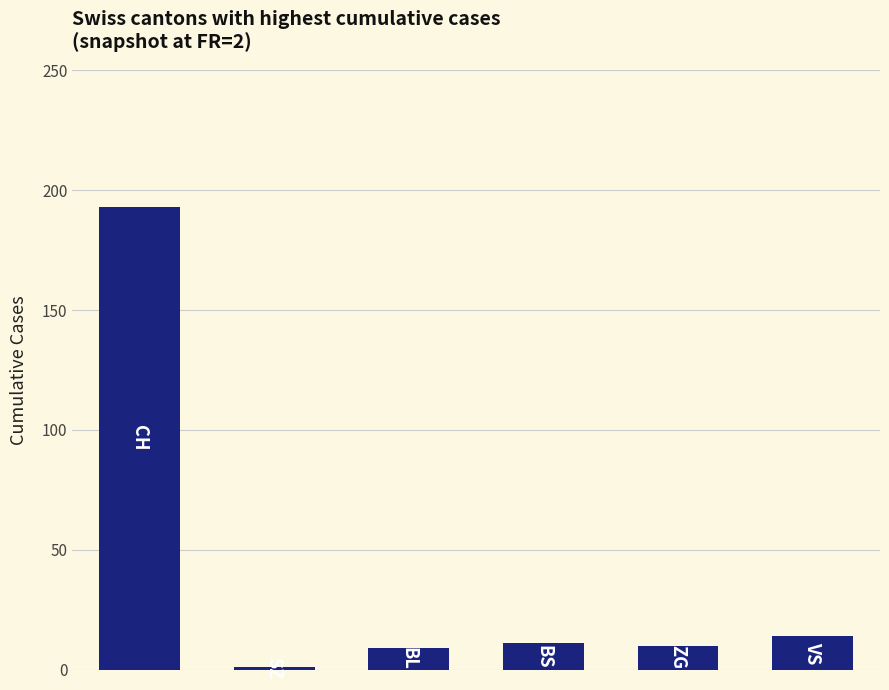

What is the minimum value shown in the chart?

1